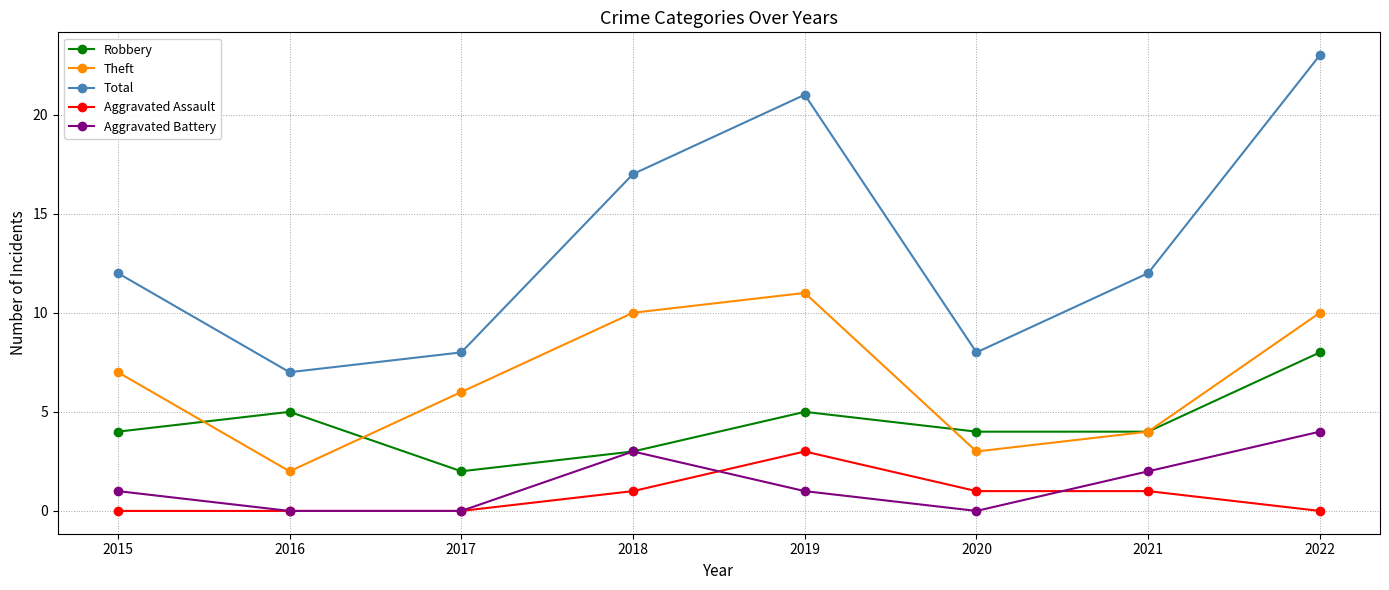

Which series has the widest spread of values?

Total